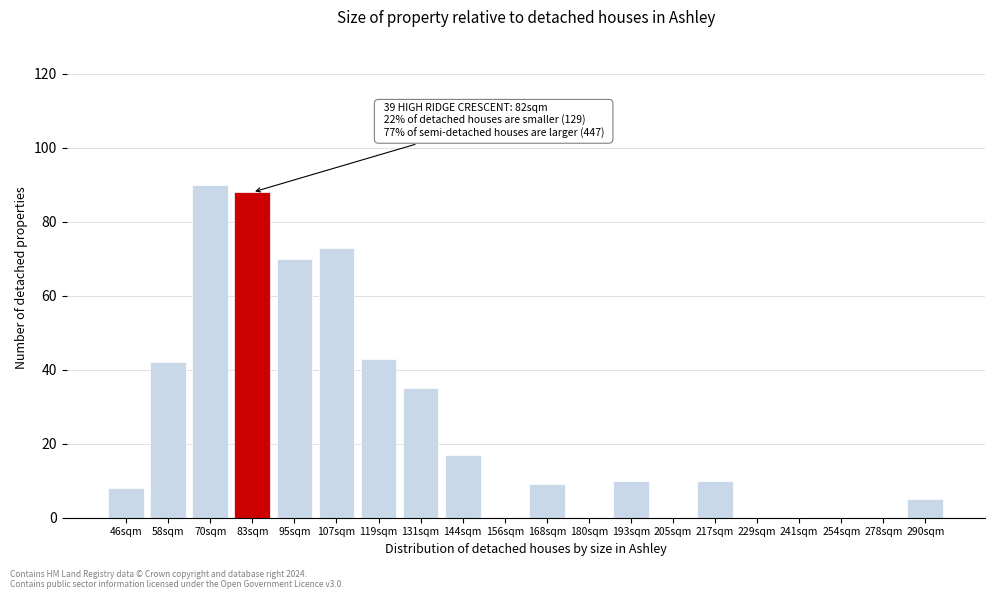

Reading right to left, extract all data points from this chart.

290sqm=5	278sqm=0	254sqm=0	241sqm=0	229sqm=0	217sqm=10	205sqm=0	193sqm=10	180sqm=0	168sqm=9	156sqm=0	144sqm=17	131sqm=35	119sqm=43	107sqm=73	95sqm=70	83sqm=88	70sqm=90	58sqm=42	46sqm=8